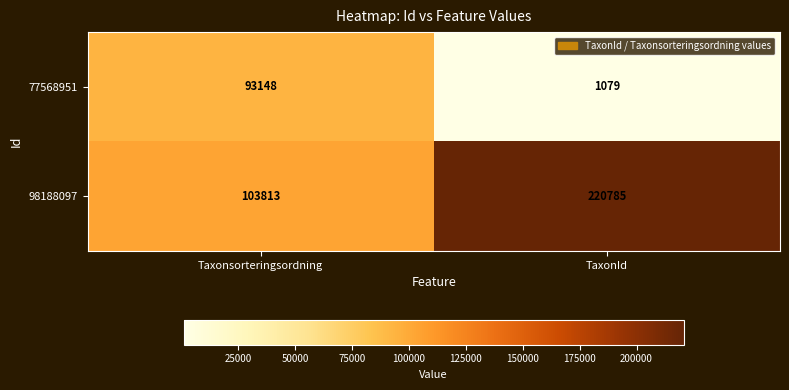

At Taxonsorteringsordning, list the series in order from largest to smallest.

98188097, 77568951